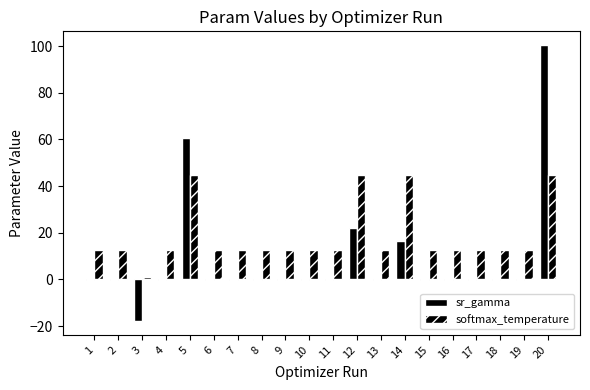

What is the value of the sr_gamma bar at the 19th from the left?

-0.1